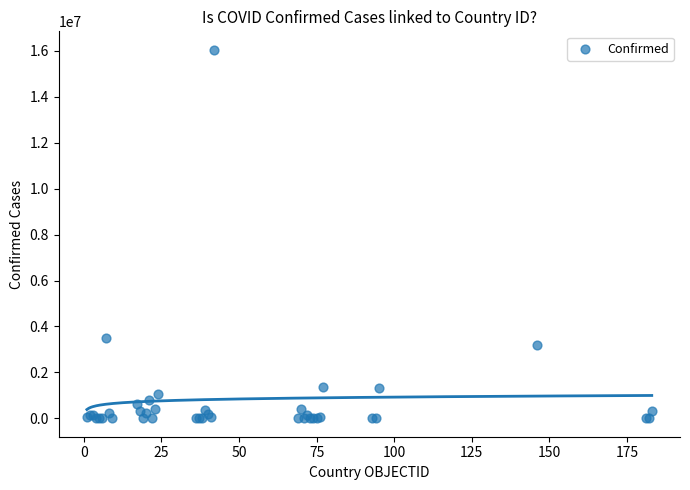

What Y value in the scatter plot is closest to 8023837?

3514683